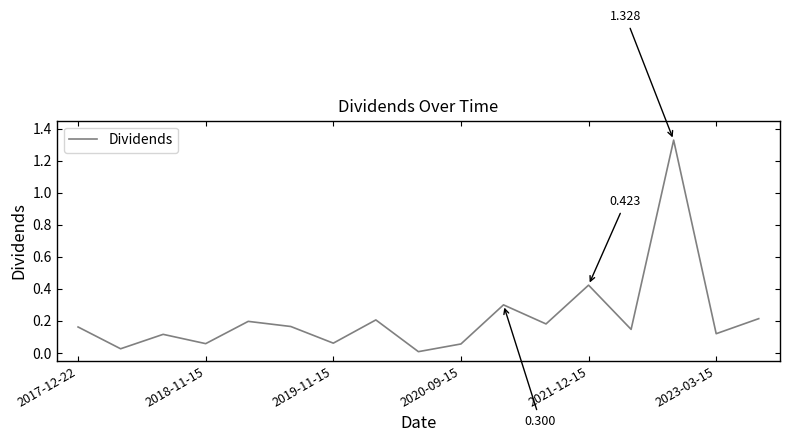

How many lines are shown in the chart?

1